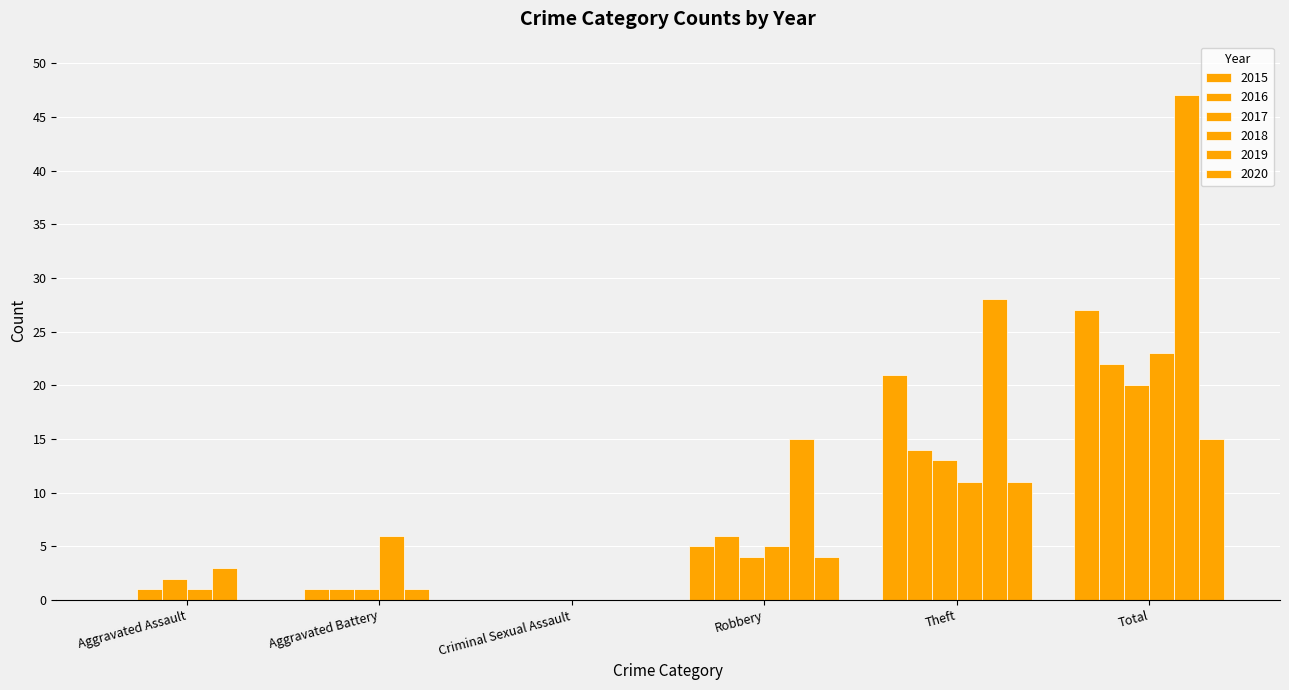

What is the label of the 4th bar from the right?

Criminal Sexual Assault